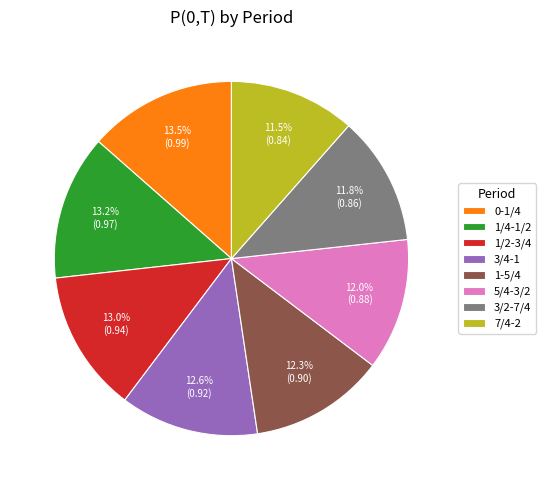

What percentage is the 3/4-1 slice, to the nearest percent?

13%